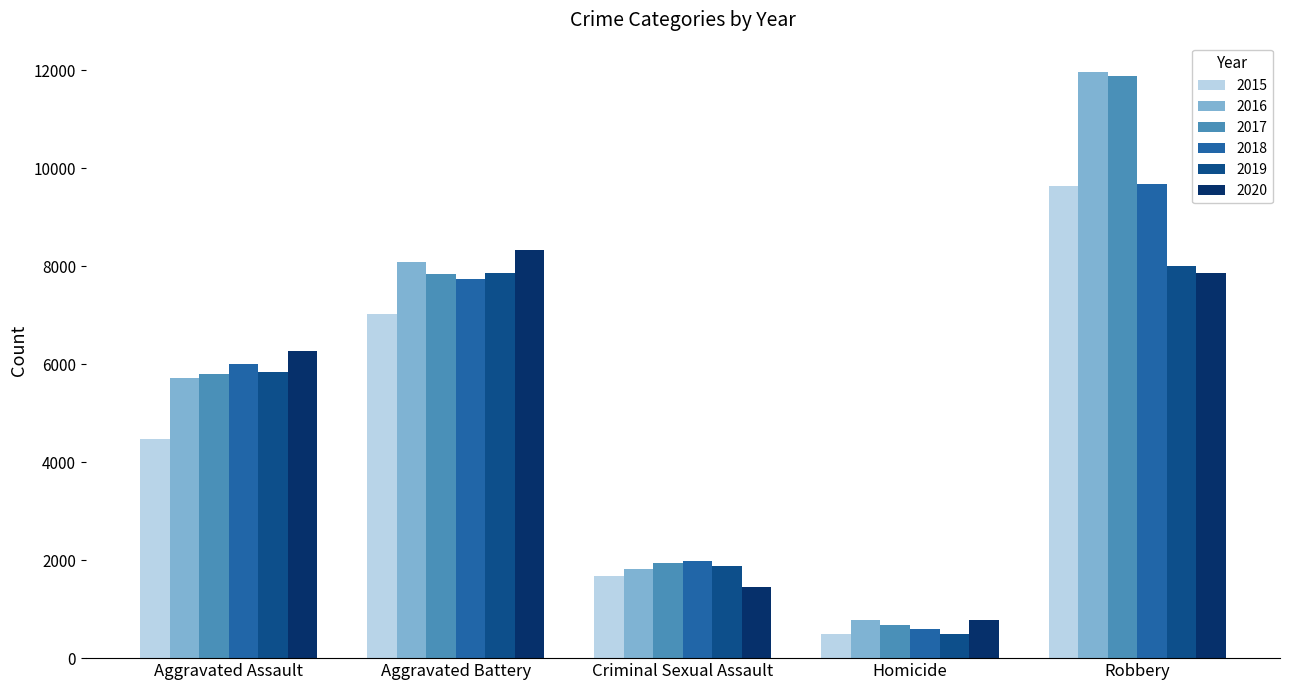

What is the value of the 2015 bar at the 1st from the left?

4480